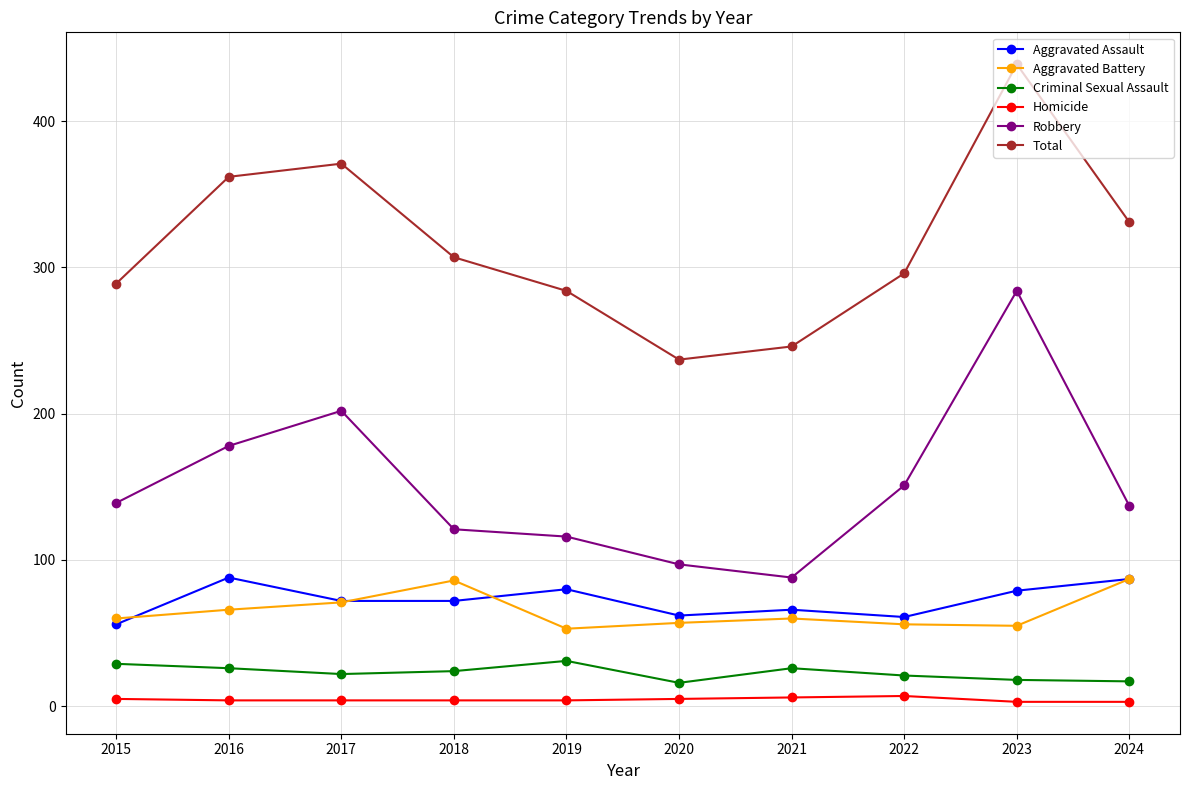

Between 2015 and 2021, which series saw the biggest shift?

Robbery